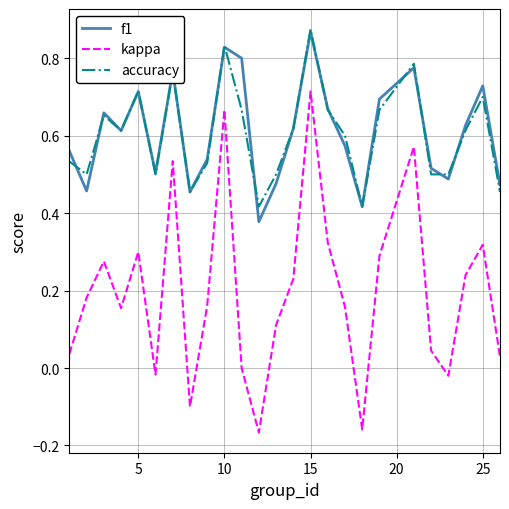

Which series has the widest spread of values?

kappa